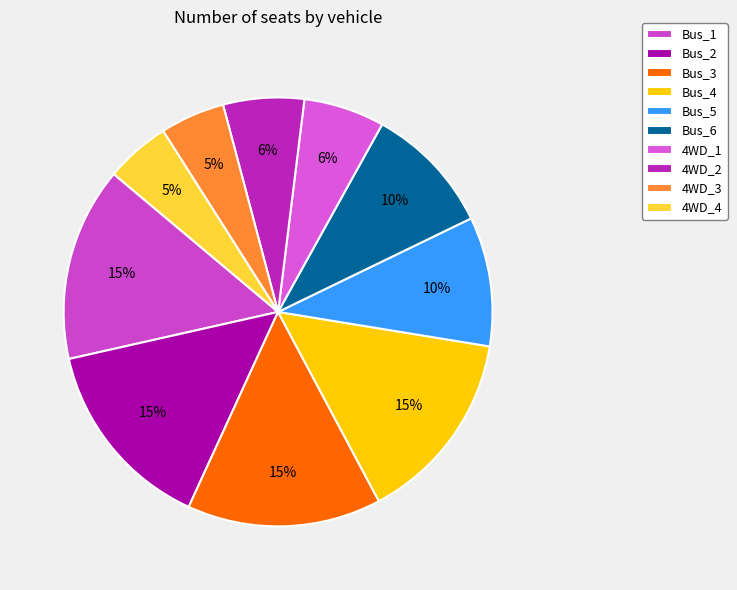

How many segments does this pie chart have?

10